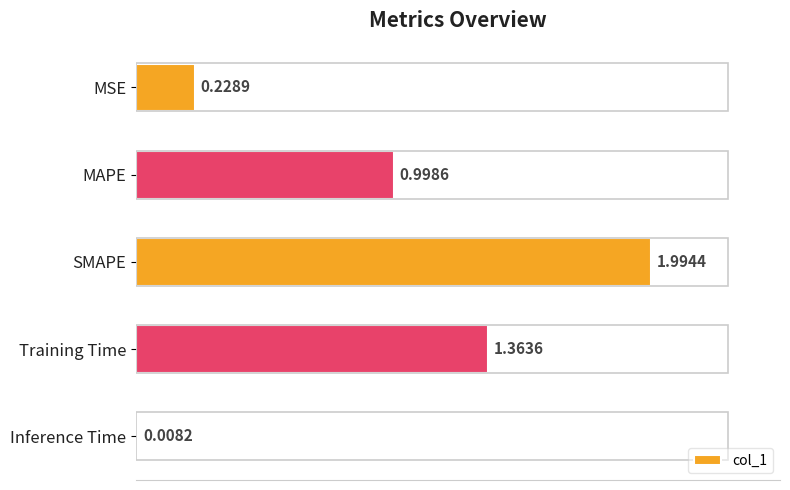

How many data points does each series have?

5